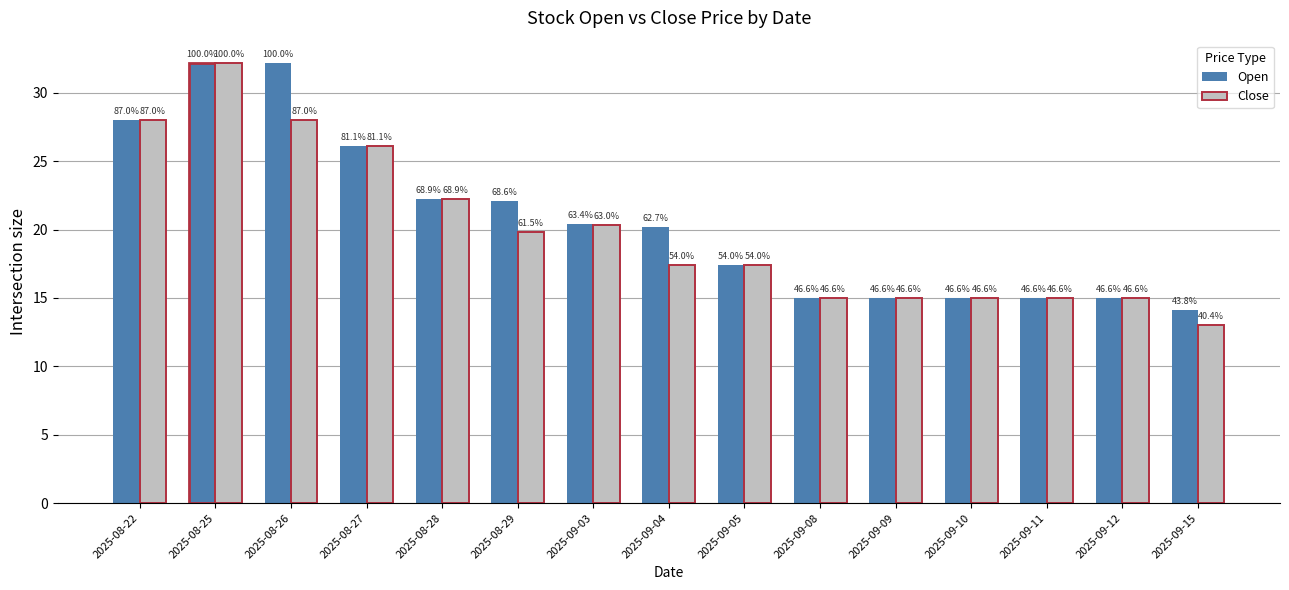

At how many categories does at least one series exceed 32?

2